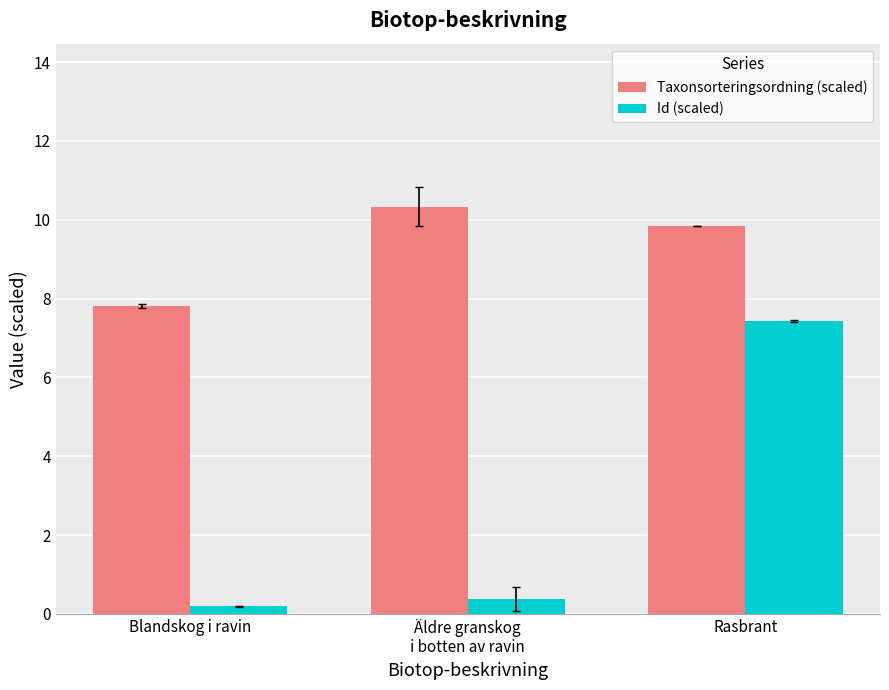

Reading left to right, transcribe all the data shown in this chart.

Taxonsorteringsordning (scaled): 7.8	10.3	9.8
Id (scaled): 0.2	0.4	7.4